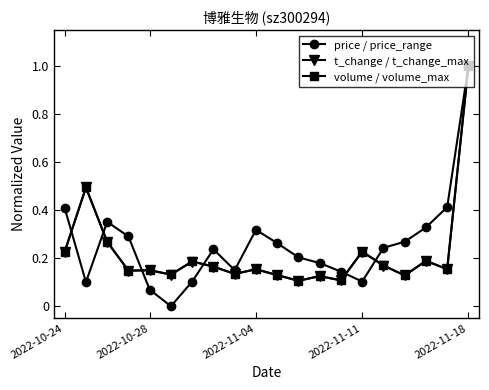

What is the maximum value for volume / volume_max?

1.0